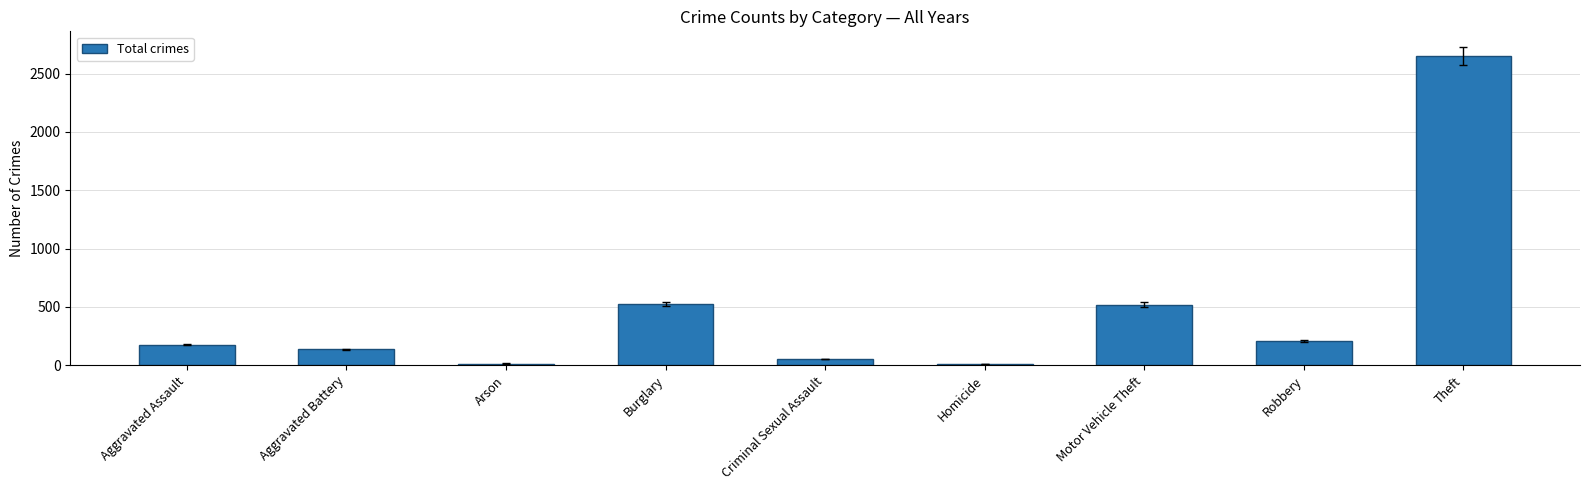

Read the value at Aggravated Assault.

177